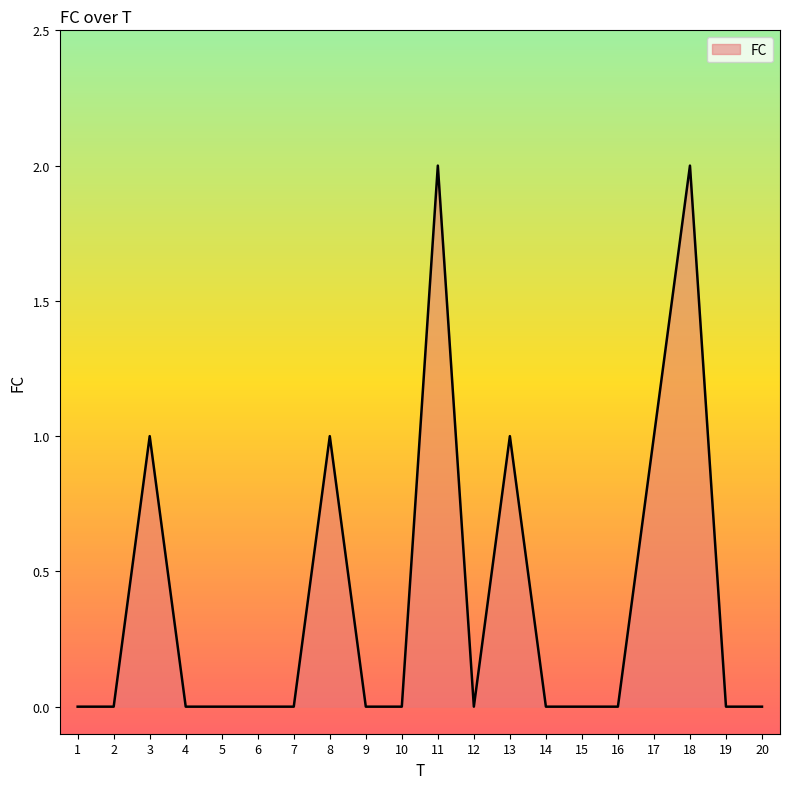

What is the difference between the second highest and second lowest values?

2